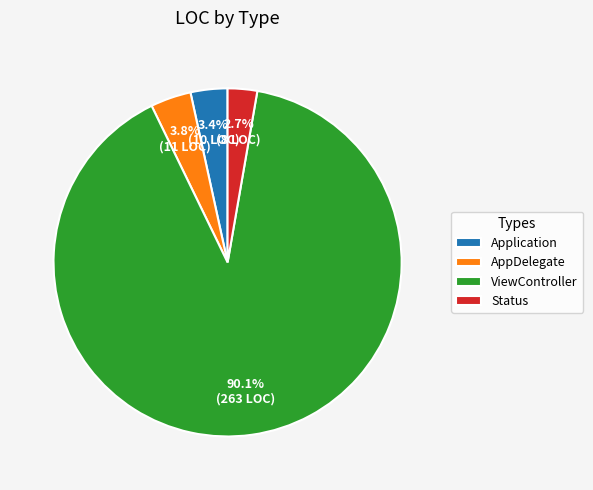

What is the majority slice?

ViewController